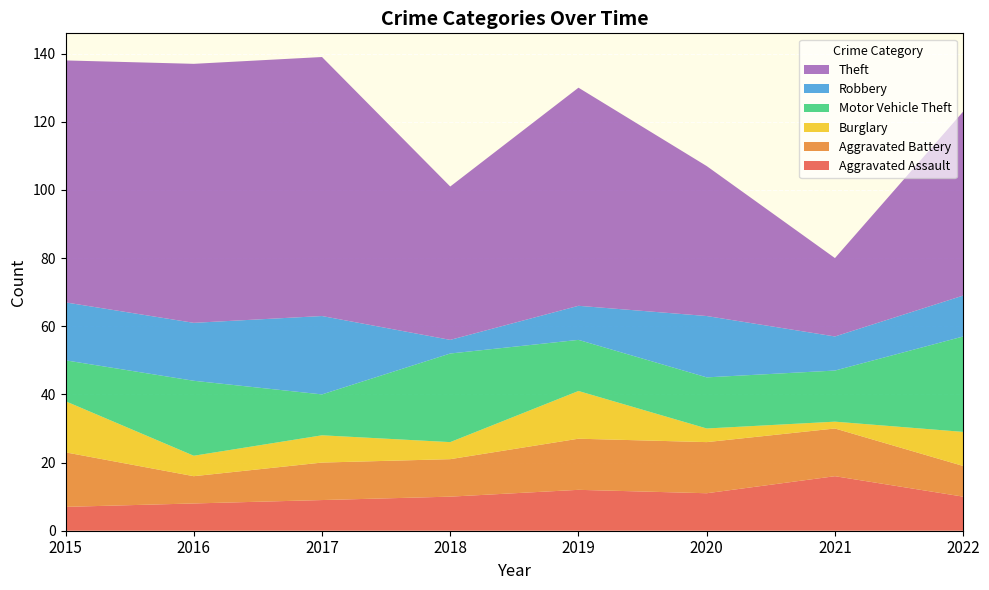

Reading left to right, extract all data points from this chart.

Aggravated Assault: 2015=7	2016=8	2017=9	2018=10	2019=12	2020=11	2021=16	2022=10
Aggravated Battery: 2015=16	2016=8	2017=11	2018=11	2019=15	2020=15	2021=14	2022=9
Burglary: 2015=15	2016=6	2017=8	2018=5	2019=14	2020=4	2021=2	2022=10
Motor Vehicle Theft: 2015=12	2016=22	2017=12	2018=26	2019=15	2020=15	2021=15	2022=28
Robbery: 2015=17	2016=17	2017=23	2018=4	2019=10	2020=18	2021=10	2022=12
Theft: 2015=71	2016=76	2017=76	2018=45	2019=64	2020=44	2021=23	2022=54